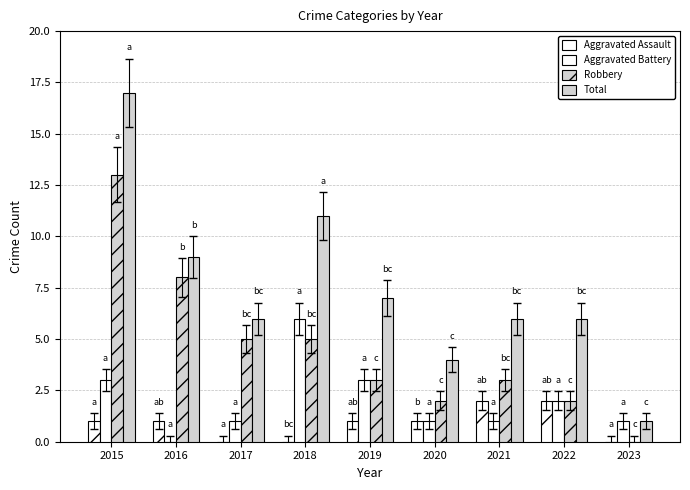

How many series are shown in this chart?

4